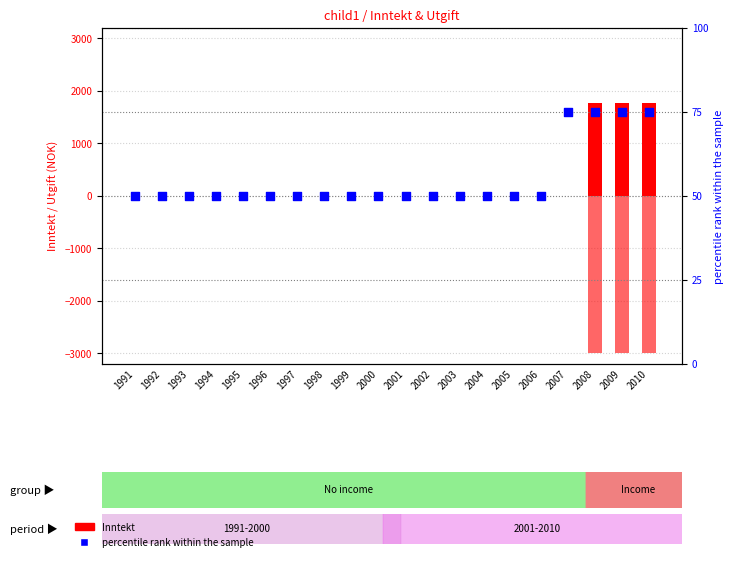

Which series contains the lowest Y value?

Utgift